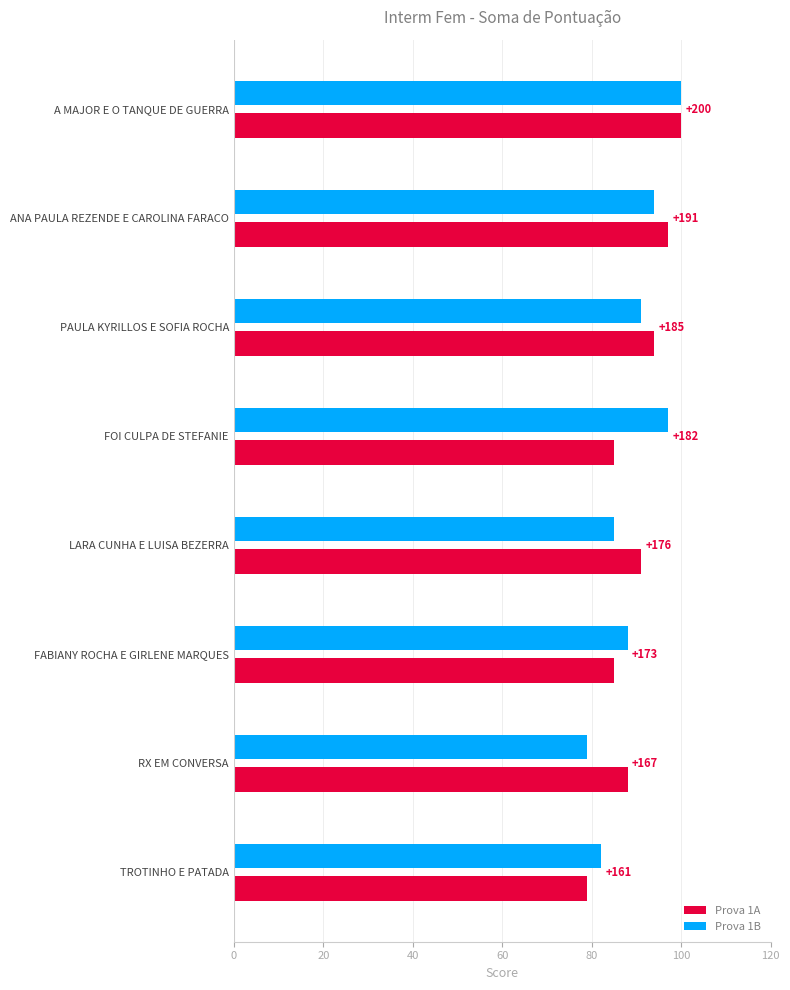

What are all the series names shown in the legend?

Prova 1A, Prova 1B